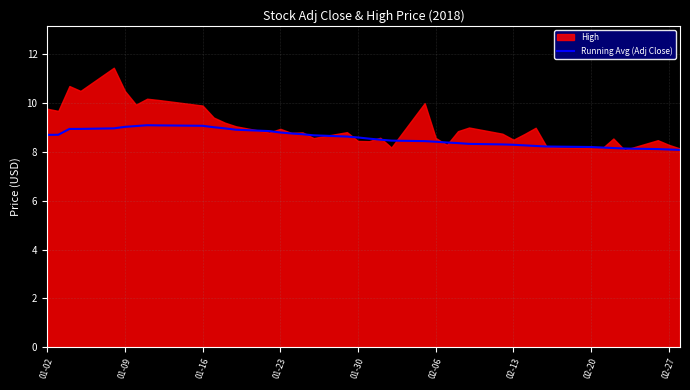

What is the minimum value shown in the chart?

8.1